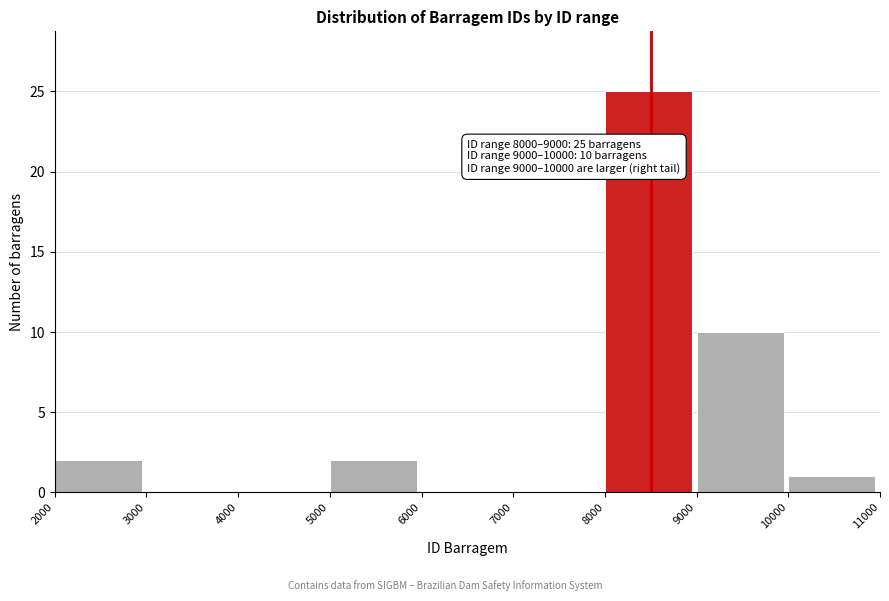

Which range on the x-axis has the tallest bar?

8000 to 9000